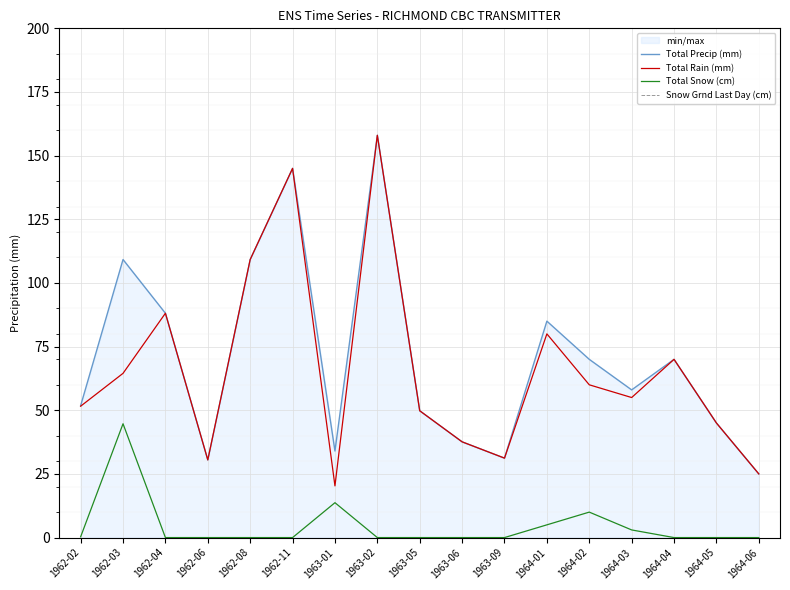

True or false: Snow Grnd Last Day (cm) has a value of 0.0 at 1962-11.

True